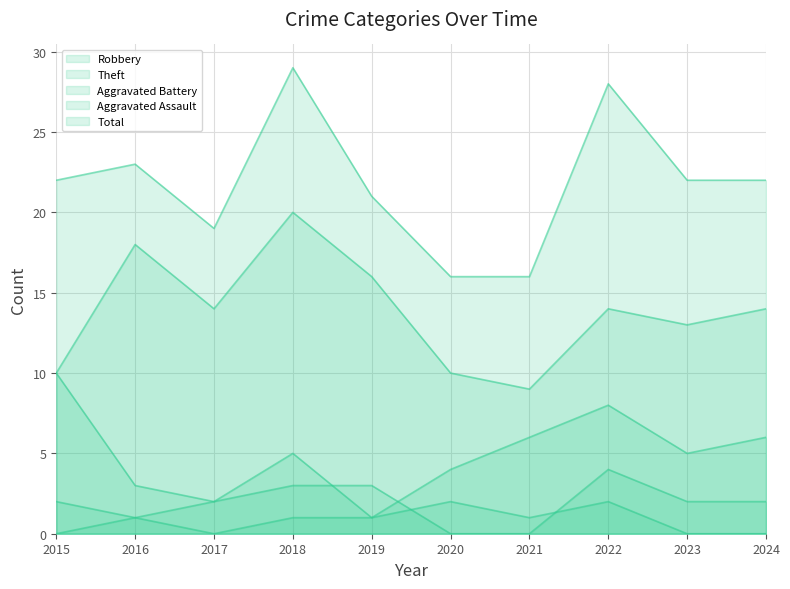

What is the spread (max minus min) of values at 2022?

26